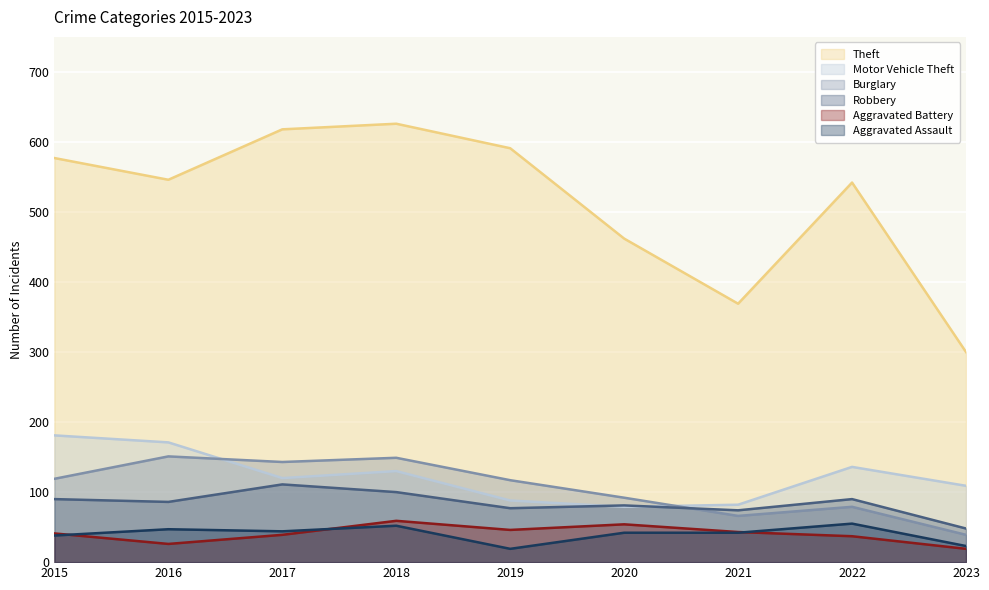

Is the value of Motor Vehicle Theft at 2017 greater than the value of Aggravated Battery at 2015?

Yes